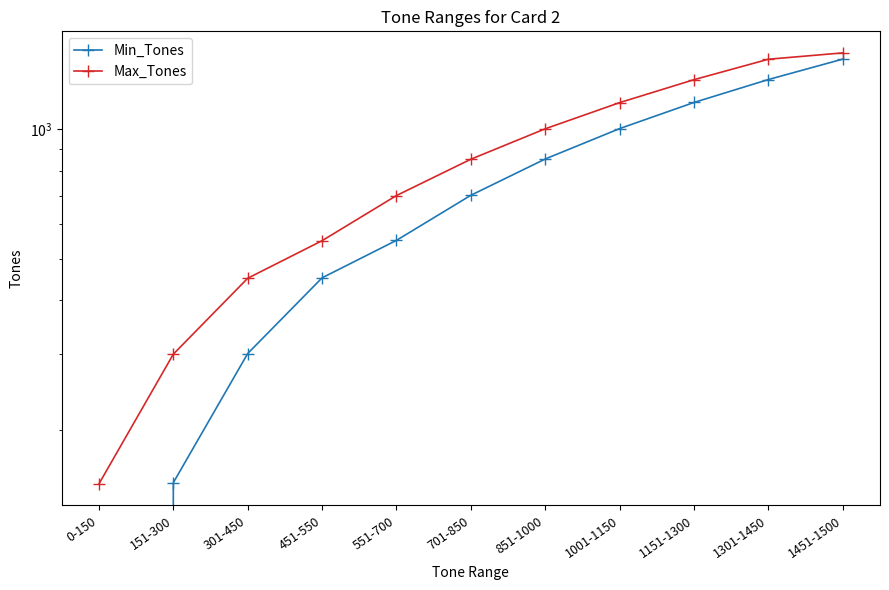

List the series in order of their peak value, highest first.

Max_Tones, Min_Tones